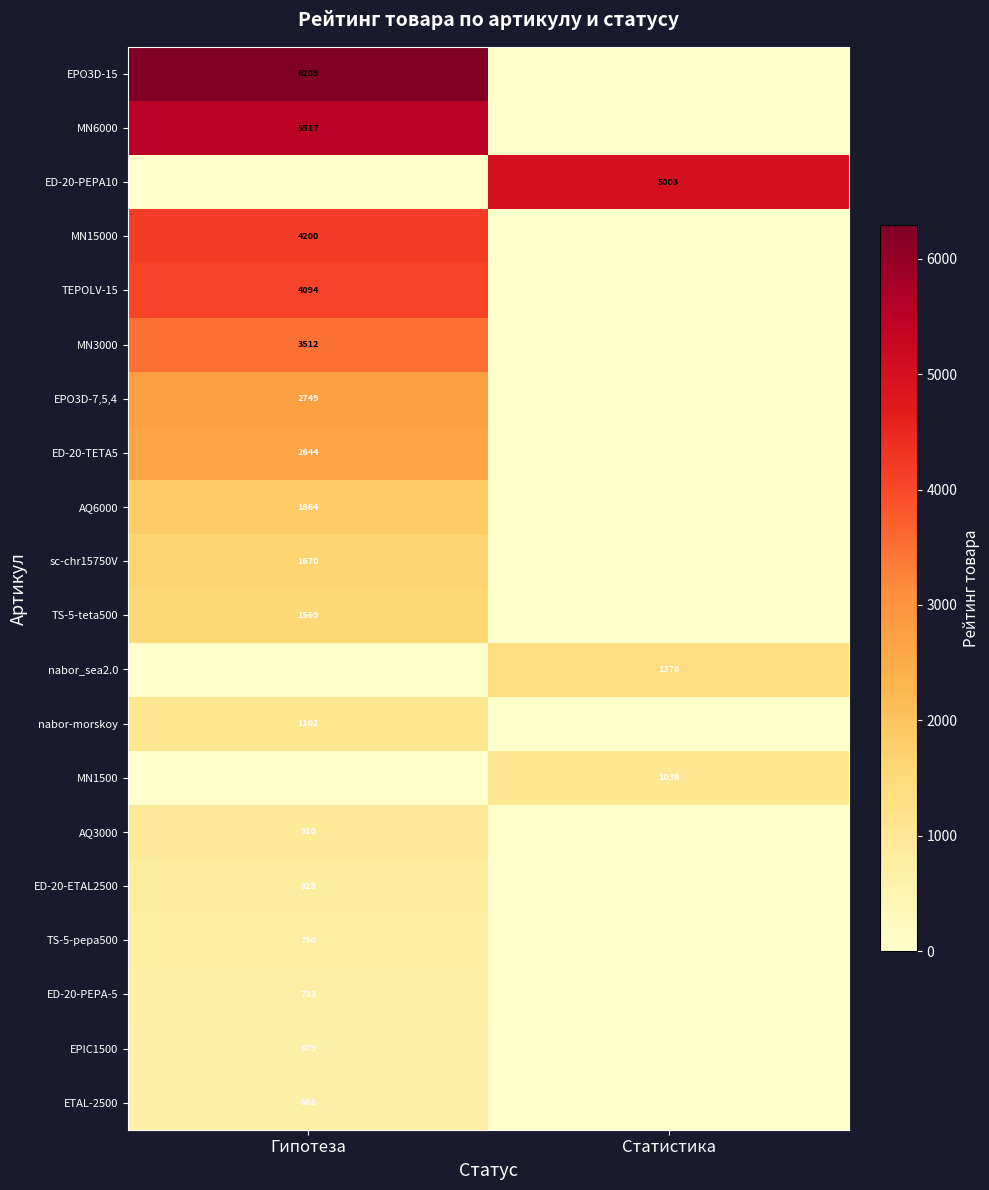

The value of MN6000 at Гипотеза is 5517. True or false?

True